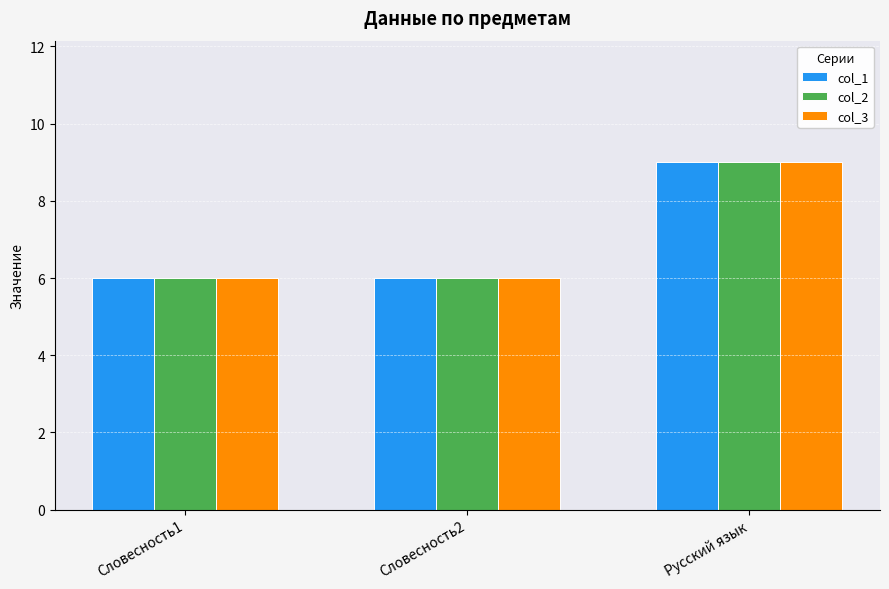

What is the label of the 2nd bar from the right?

Словесность2